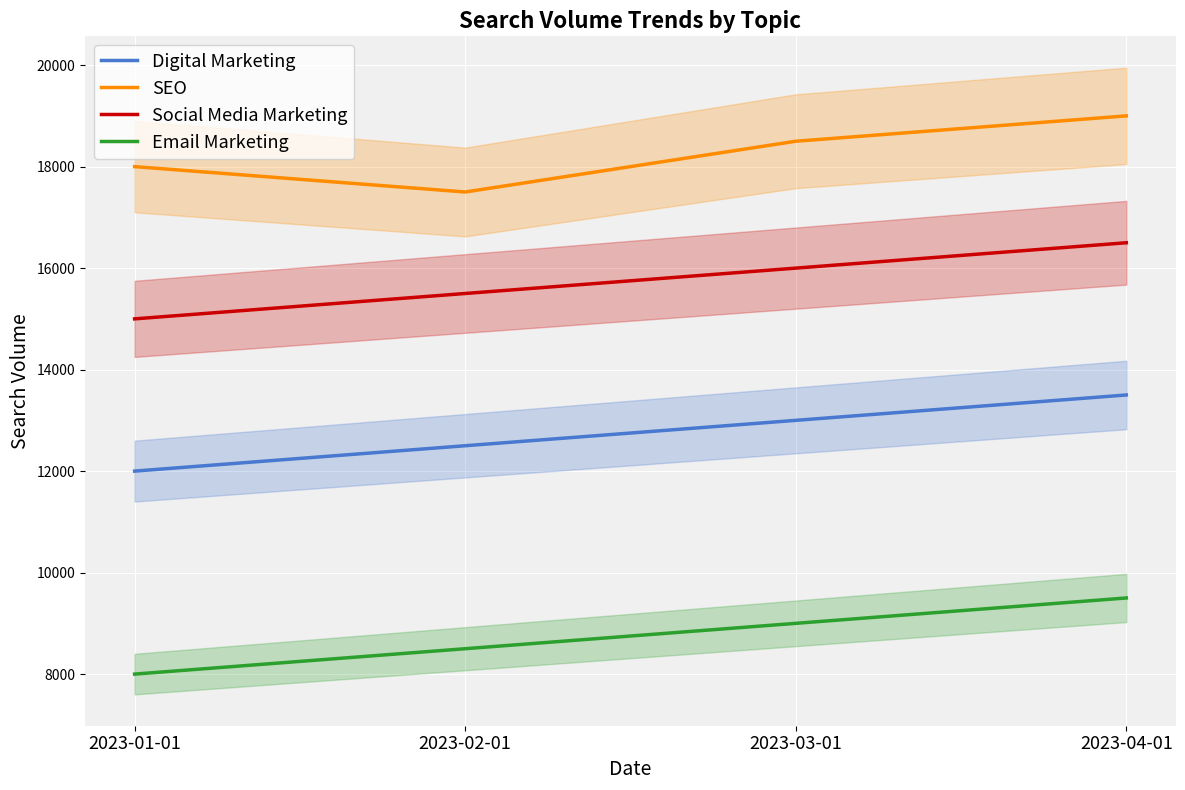

What are all the series names shown in the legend?

Digital Marketing, SEO, Social Media Marketing, Email Marketing